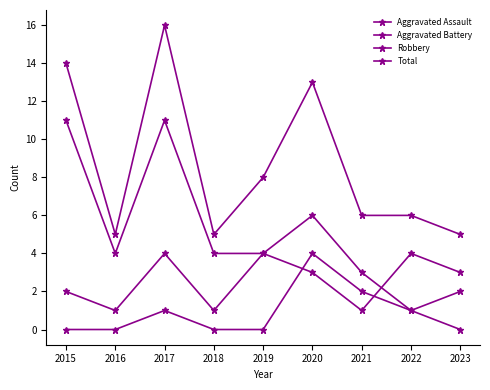

How many lines are shown in the chart?

4